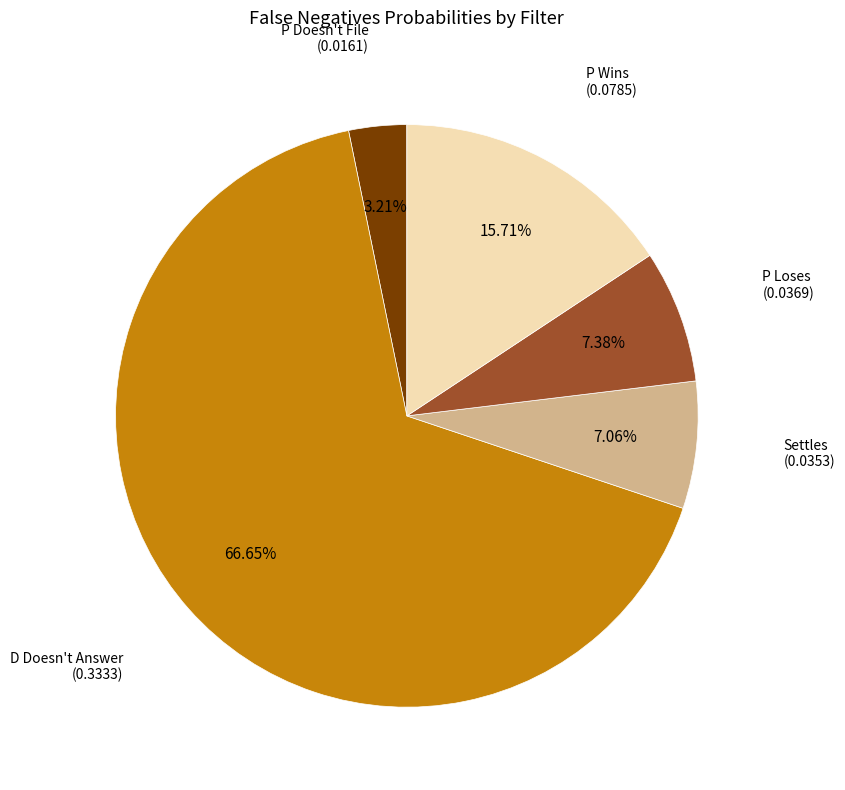

Between P Wins and P Loses, which is larger?

P Wins